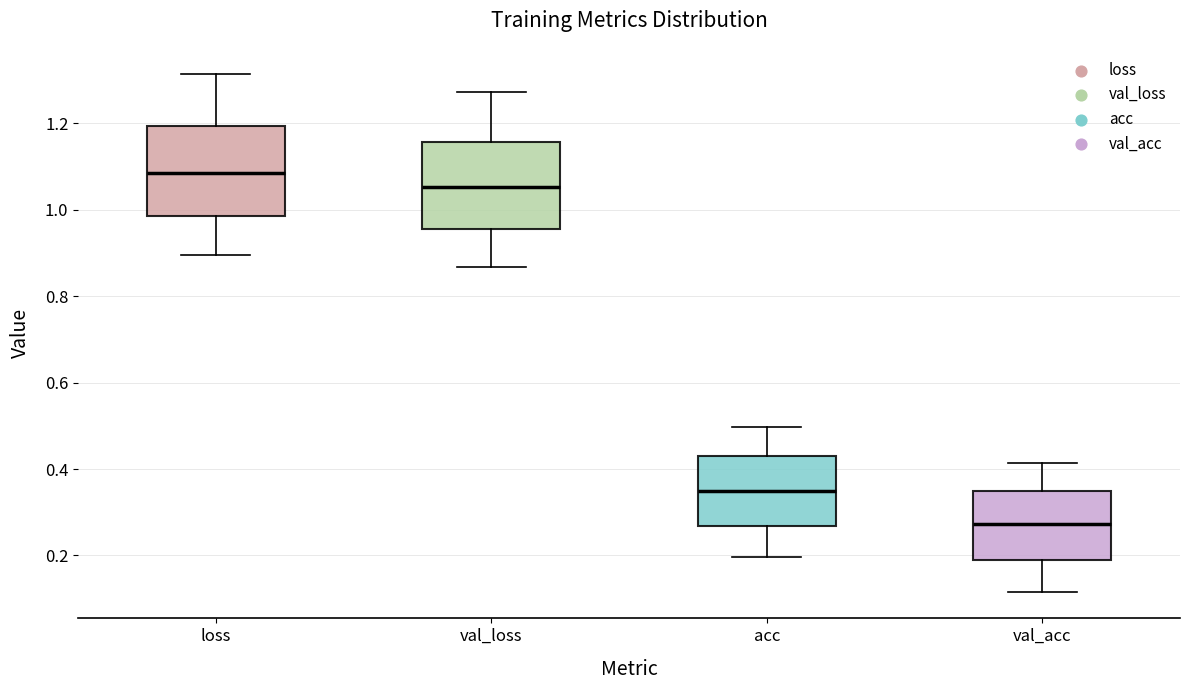

Reading left to right, read every box against the y-axis: the position of its median line, the range the box covers, and the ends of its whiskers. The values are not printed on the chart, so give them approximately, as read against the axis.

loss: median 1.08, box 0.98 to 1.20, whiskers 0.90 to 1.32
val_loss: median 1.06, box 0.96 to 1.16, whiskers 0.86 to 1.28
acc: median 0.34, box 0.26 to 0.42, whiskers 0.20 to 0.50
val_acc: median 0.28, box 0.20 to 0.34, whiskers 0.12 to 0.42